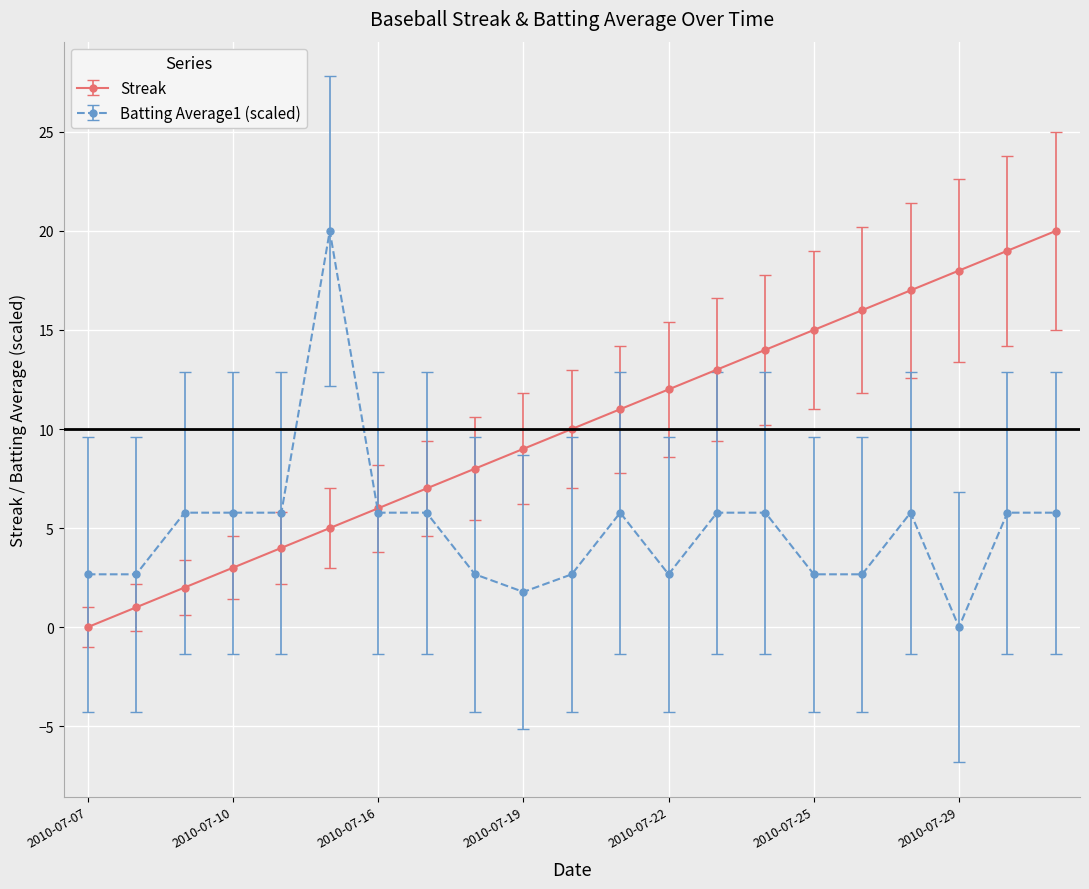

How many lines are shown in the chart?

2